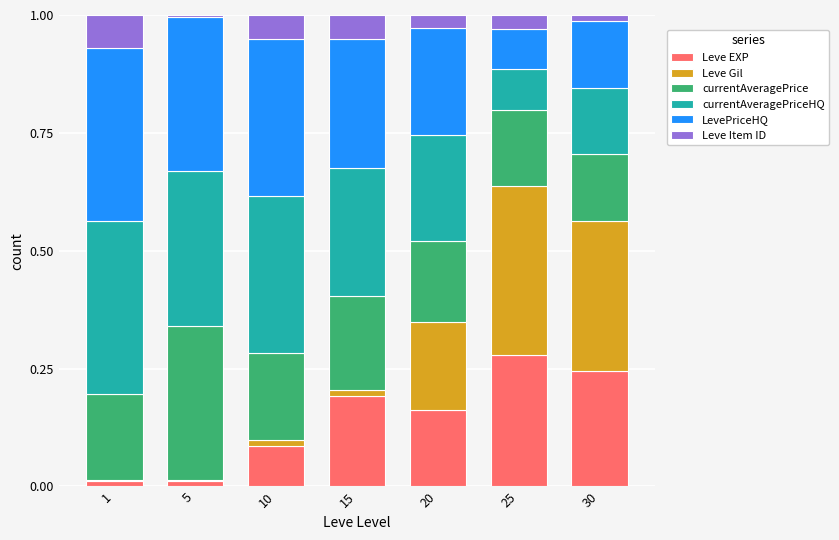

Are the bars grouped side by side (vs. stacked)?

No